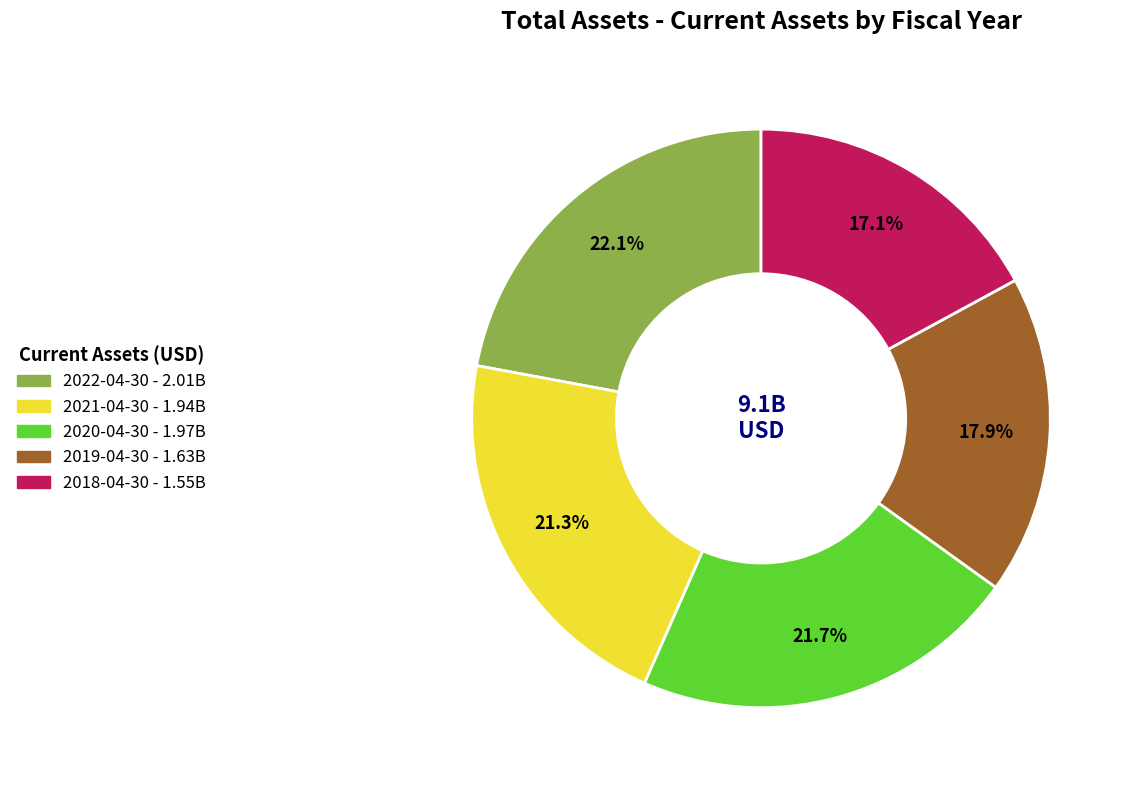

Is there a majority slice in this chart?

No